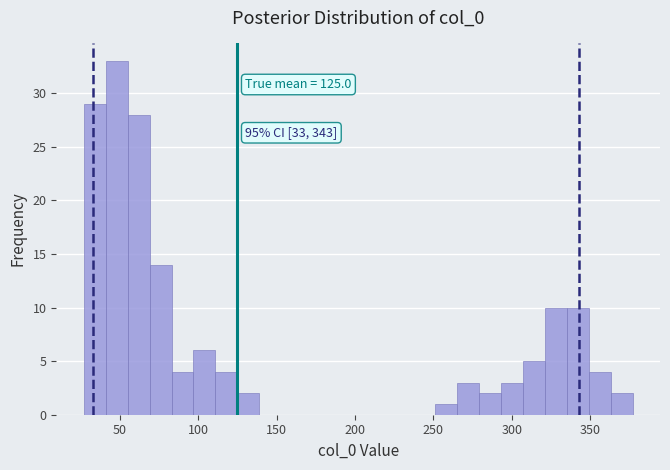

Around what value on the x-axis is the tallest bar? Give the approximate position of its centre, as read against the axis.

50